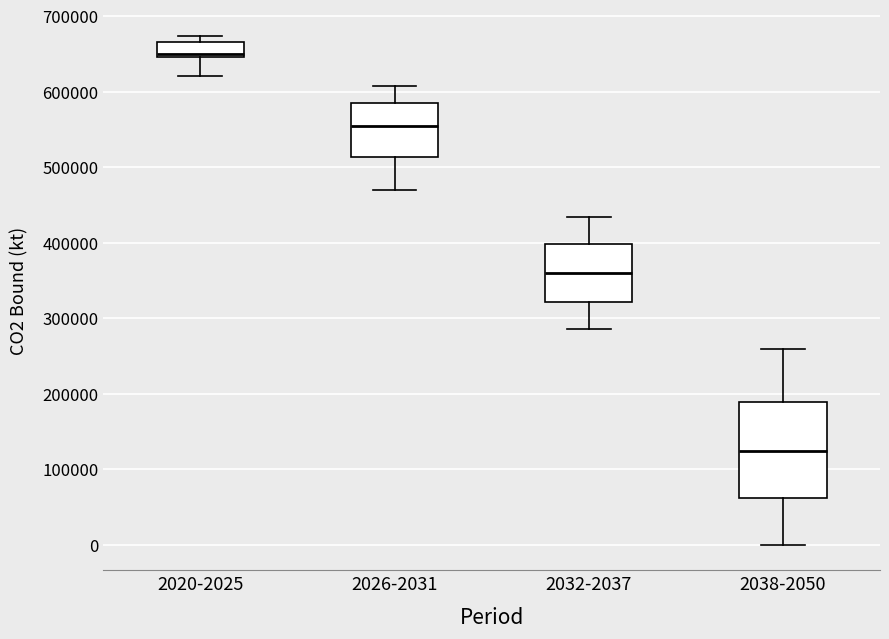

Reading left to right, transcribe this box plot: for each box, give where its median line is, the range the box spans, and where its two whiskers end, as read against the y-axis. The values are not printed on the chart, so give them approximately, as read against the axis.

2020-2025: median 650000 (just above the box's lower edge), box 650000 to 670000, whiskers 620000 to 670000 (just above the box's upper edge)
2026-2031: median 550000, box 510000 to 590000, whiskers 470000 to 610000
2032-2037: median 360000, box 320000 to 400000, whiskers 290000 to 430000
2038-2050: median 120000, box 60000 to 190000, whiskers 0 to 260000